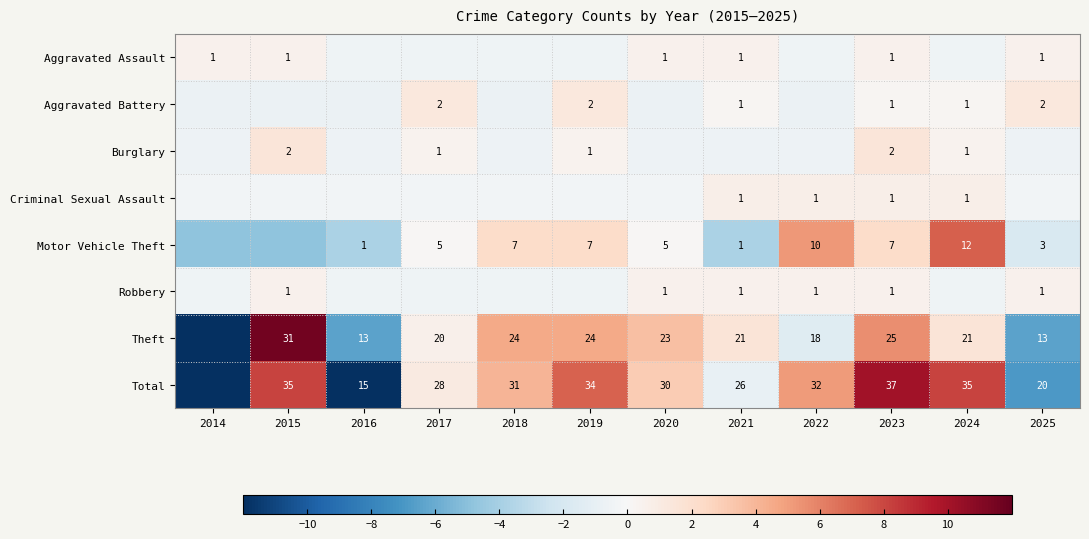

How many series are shown in this chart?

8